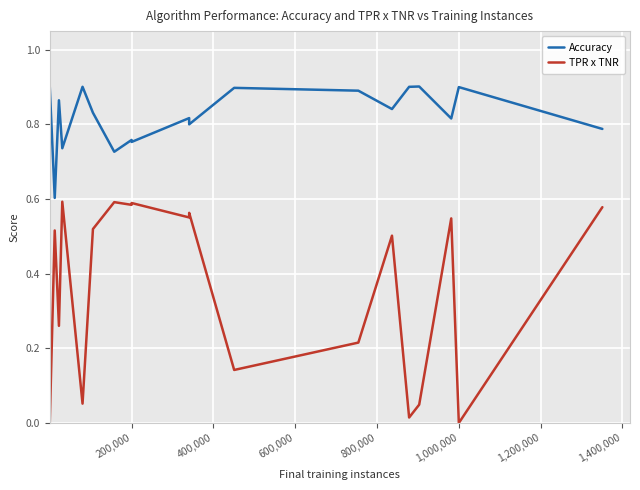

True or false: TPR x TNR has more than 0 points higher than both neighbors.

True